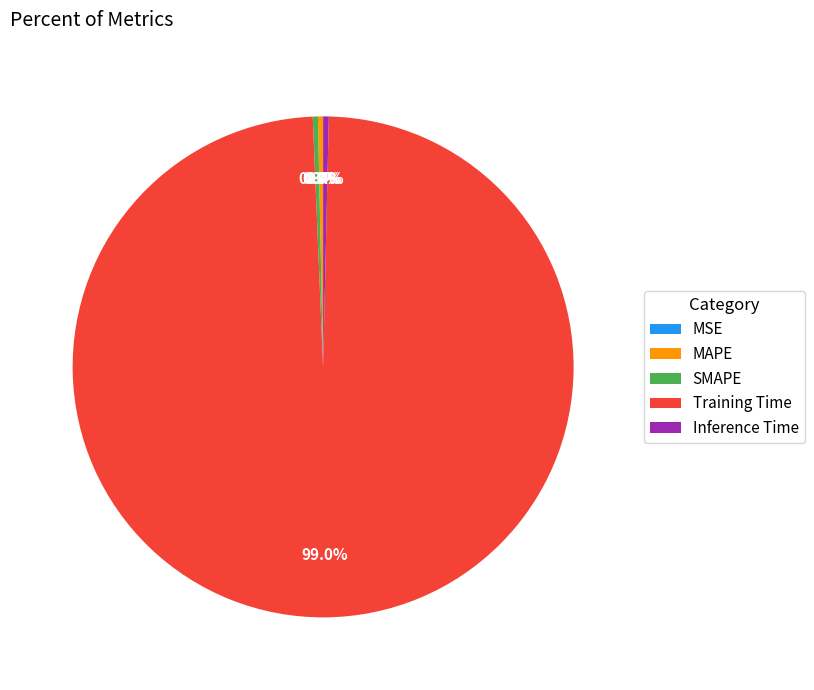

Which category has the biggest portion of the pie?

Training Time